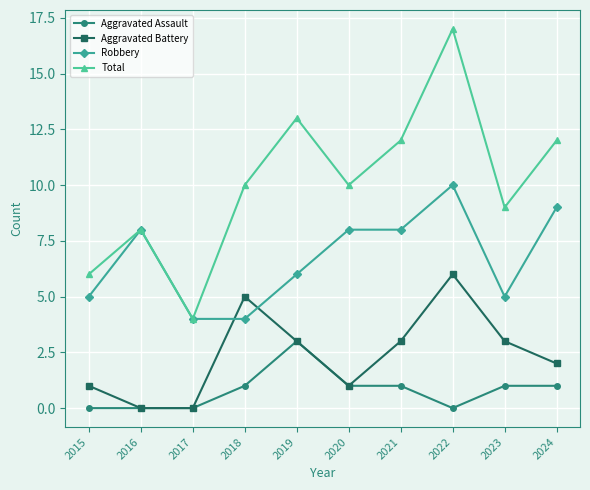

Reading left to right, what are all the values shown in this chart?

Aggravated Assault: 0	0	0	1	3	1	1	0	1	1
Aggravated Battery: 1	0	0	5	3	1	3	6	3	2
Robbery: 5	8	4	4	6	8	8	10	5	9
Total: 6	8	4	10	13	10	12	17	9	12